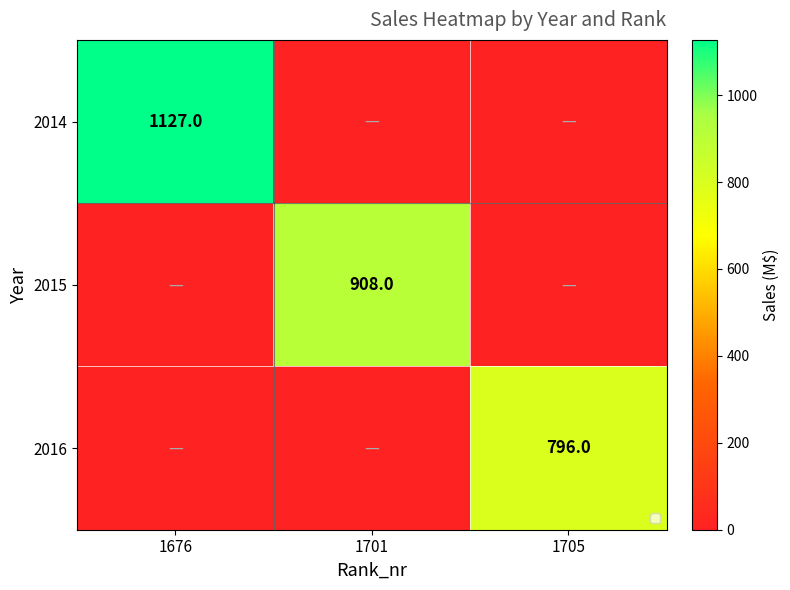

At which category does the chart reach its minimum across all series?

1701